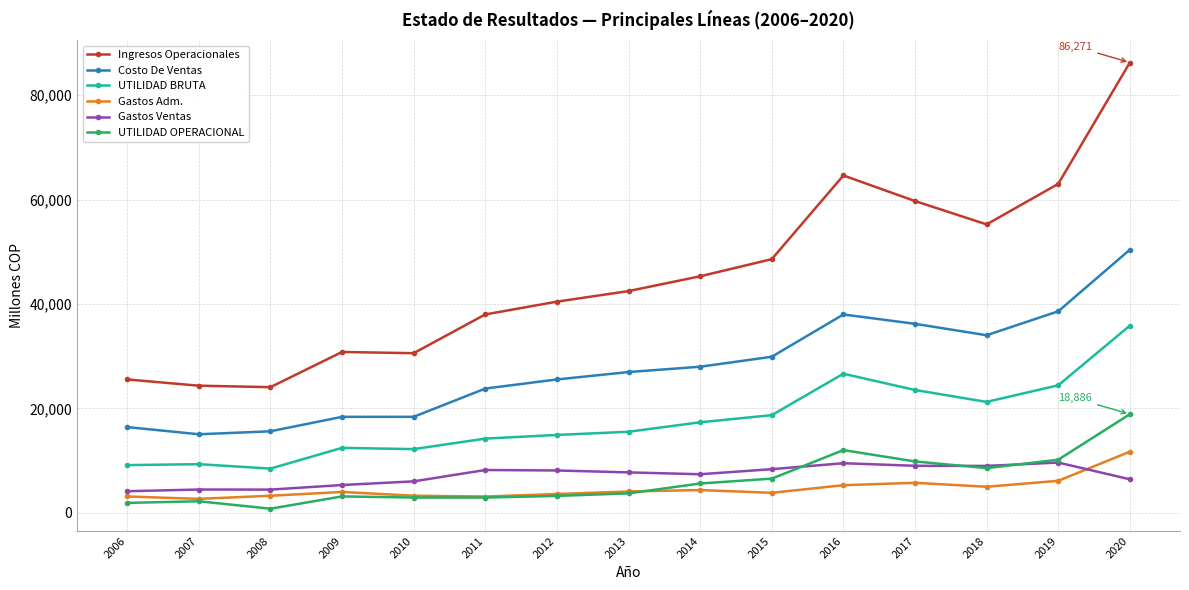

What is the total value across all series at 2010?

73342.0